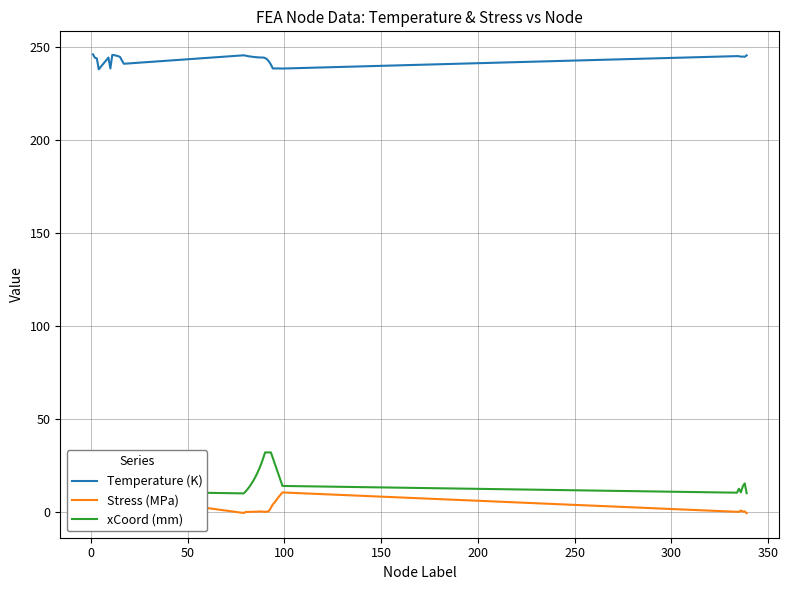

What is the minimum value for Stress (MPa)?

-1.4